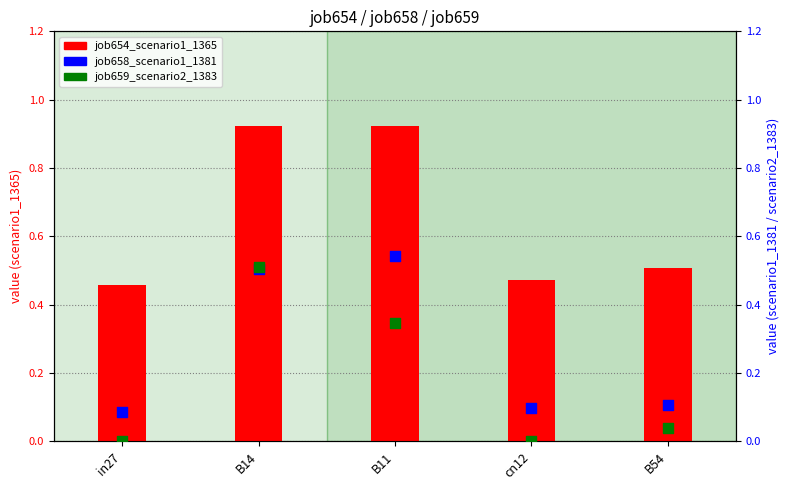

Which series has the largest total across all categories?

job654_scenario1_1365